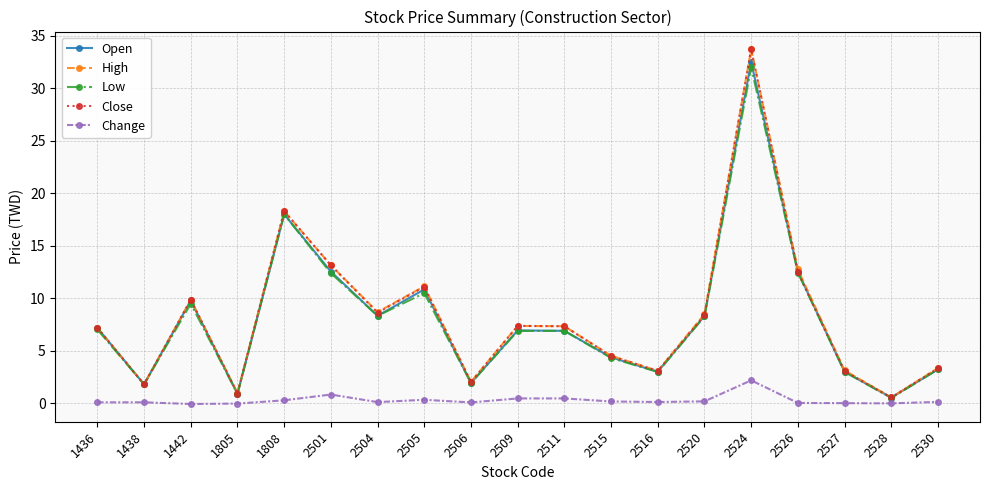

At which label does Open first exceed 6?

1436